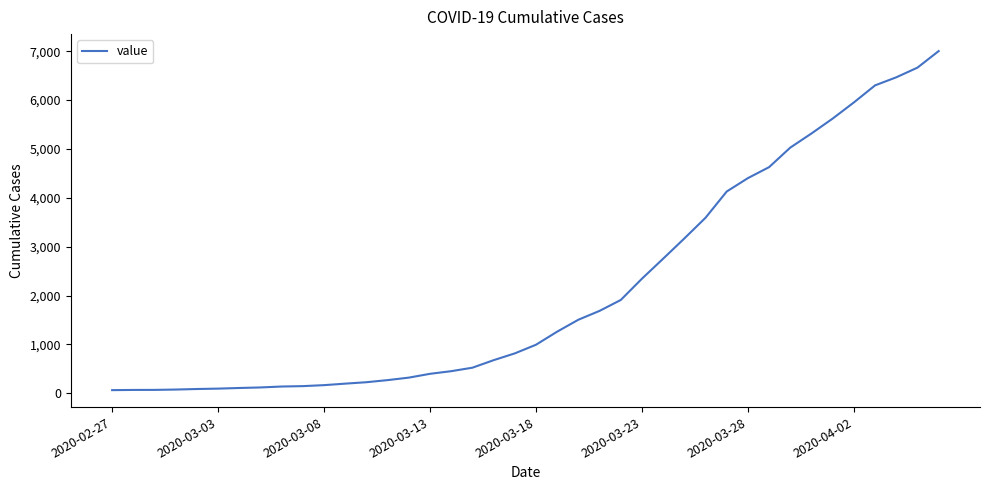

What is the average value?

2144